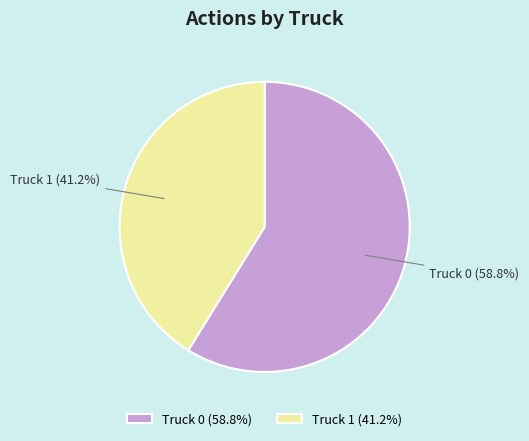

Does Truck 1 represent more than half of the total?

No